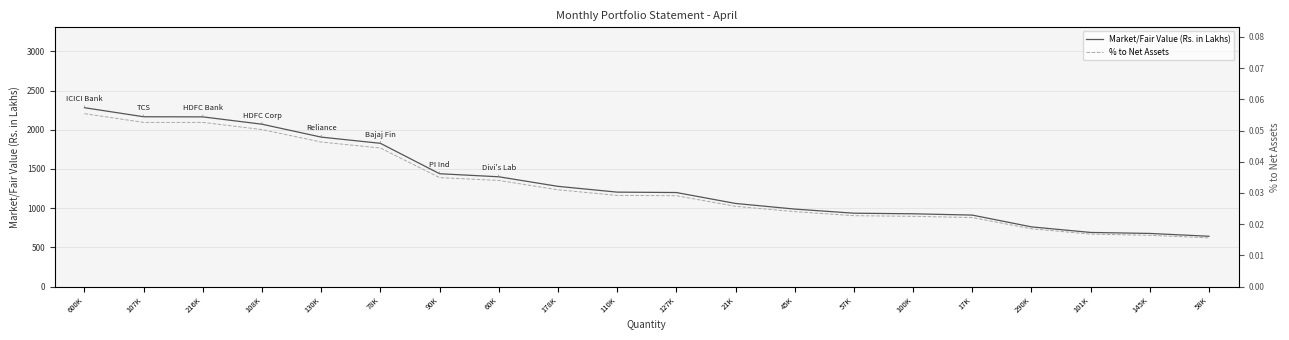

Which has a higher value, 145K or 17K?

17K